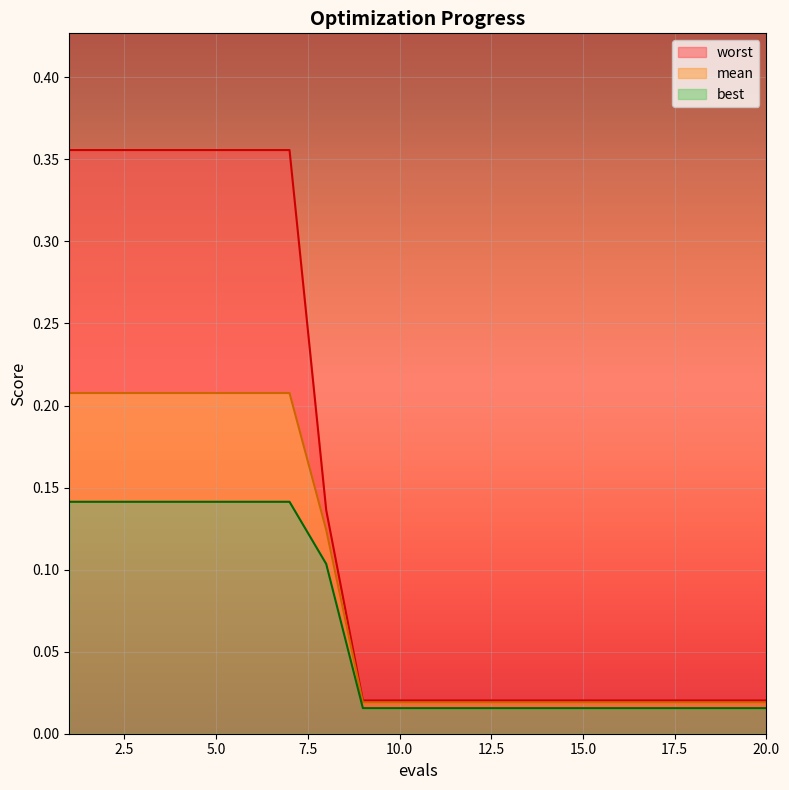

How many lines are shown in the chart?

3